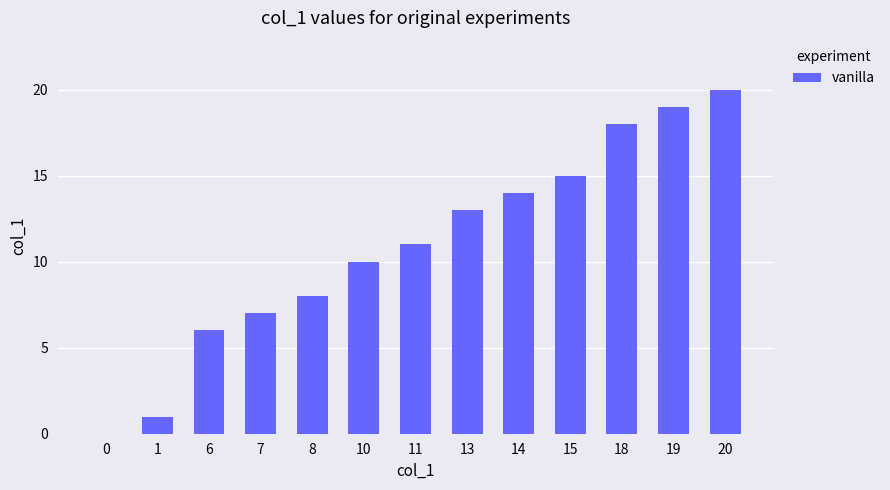

True or false: the data shows 18 at 18.

True